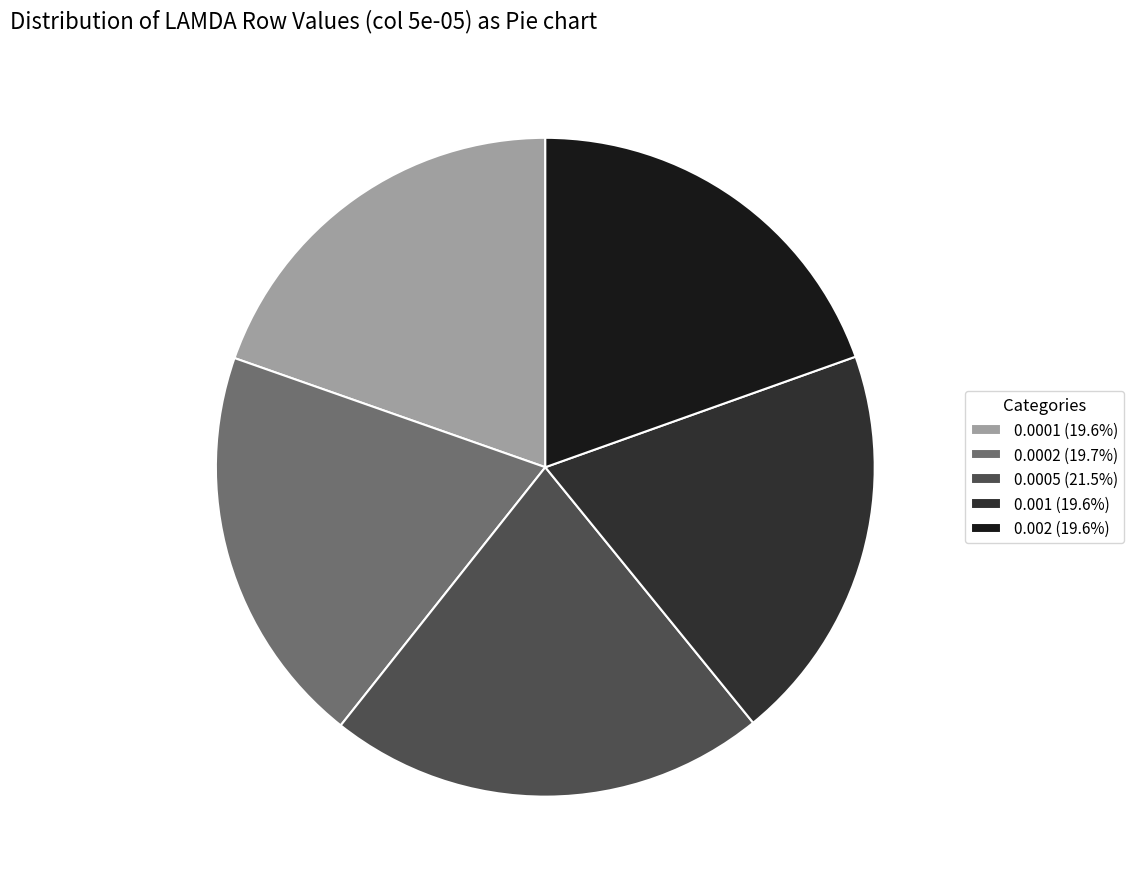

Is there a majority slice in this chart?

No